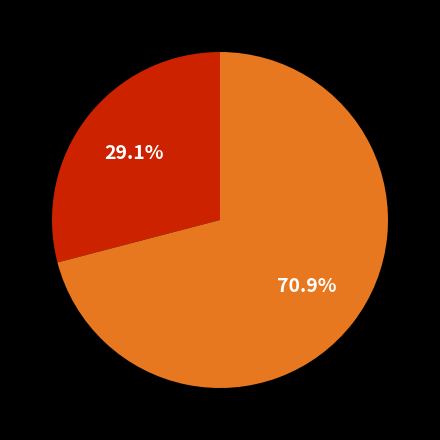

How many segments does this pie chart have?

2